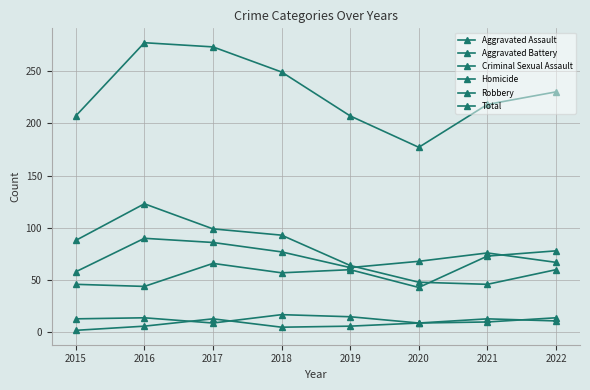

Reading left to right, transcribe all the data shown in this chart.

Aggravated Assault: 2015=46	2016=44	2017=66	2018=57	2019=60	2020=43	2021=73	2022=78
Aggravated Battery: 2015=58	2016=90	2017=86	2018=77	2019=62	2020=68	2021=76	2022=67
Criminal Sexual Assault: 2015=13	2016=14	2017=9	2018=17	2019=15	2020=9	2021=13	2022=11
Homicide: 2015=2	2016=6	2017=13	2018=5	2019=6	2020=9	2021=10	2022=14
Robbery: 2015=88	2016=123	2017=99	2018=93	2019=64	2020=48	2021=46	2022=60
Total: 2015=207	2016=277	2017=273	2018=249	2019=207	2020=177	2021=218	2022=230